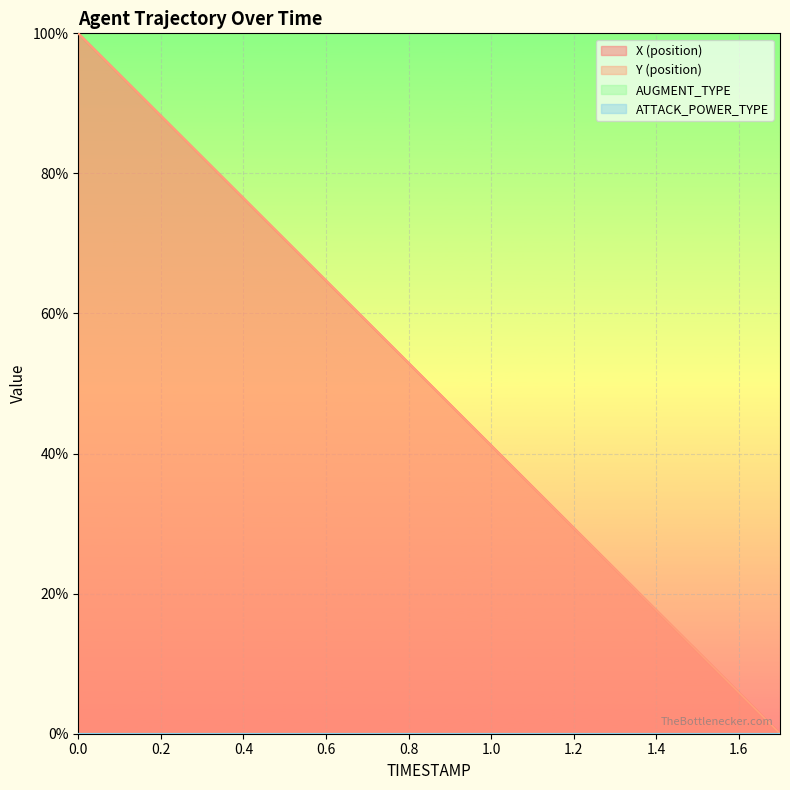

Which series has the largest range (max minus min)?

X (position)